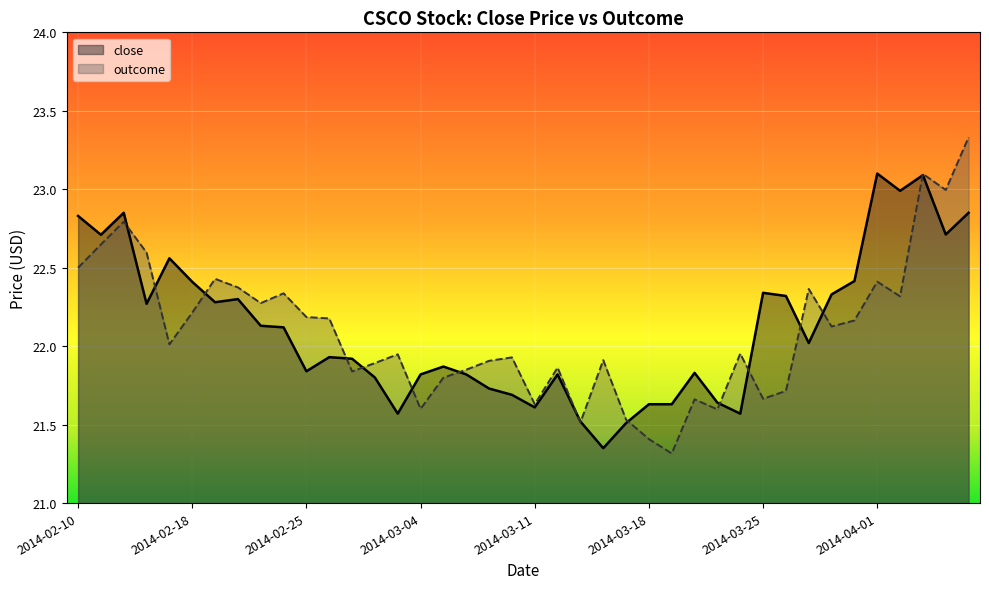

How many series are shown in this chart?

2